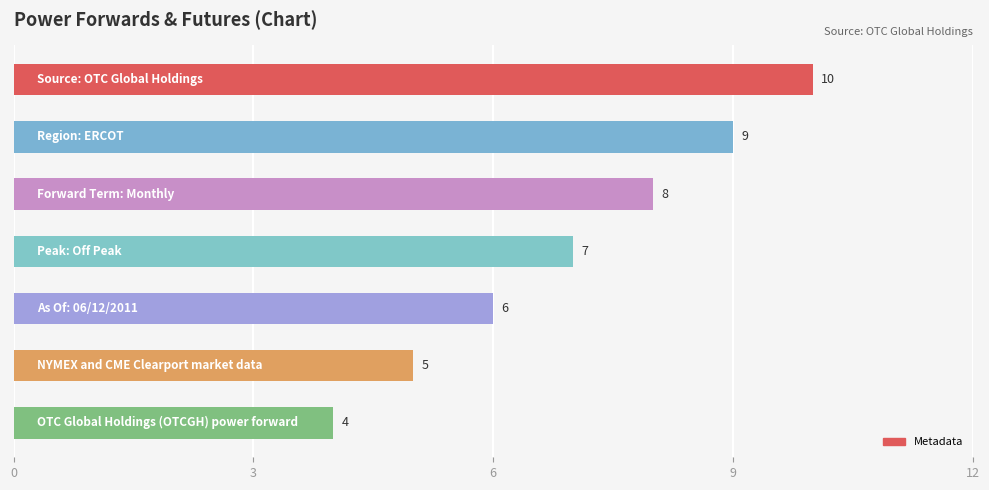

Reading top to bottom, extract all data points from this chart.

10	9	8	7	6	5	4